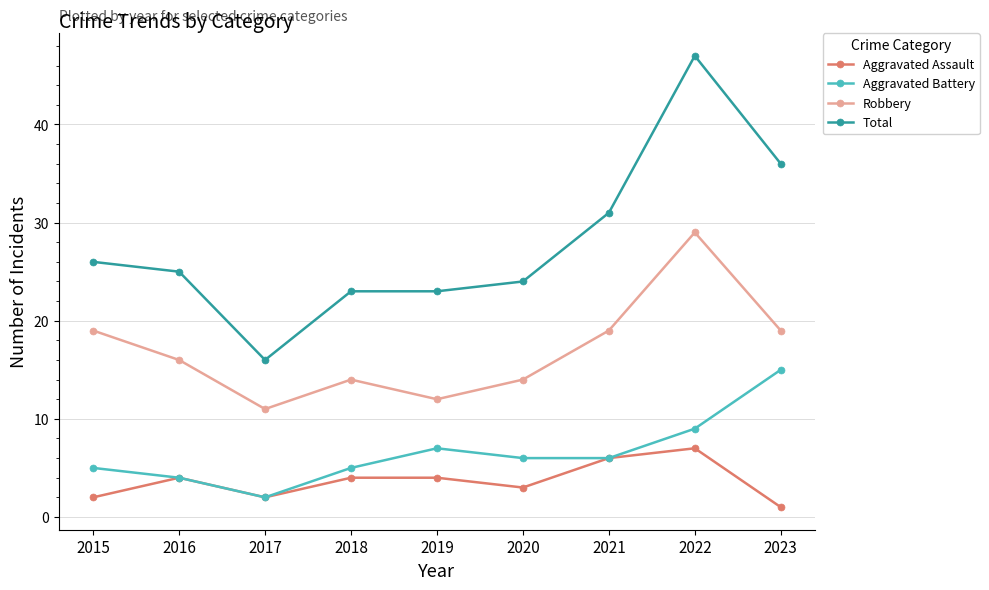

True or false: Aggravated Battery and Robbery cross at least once.

False